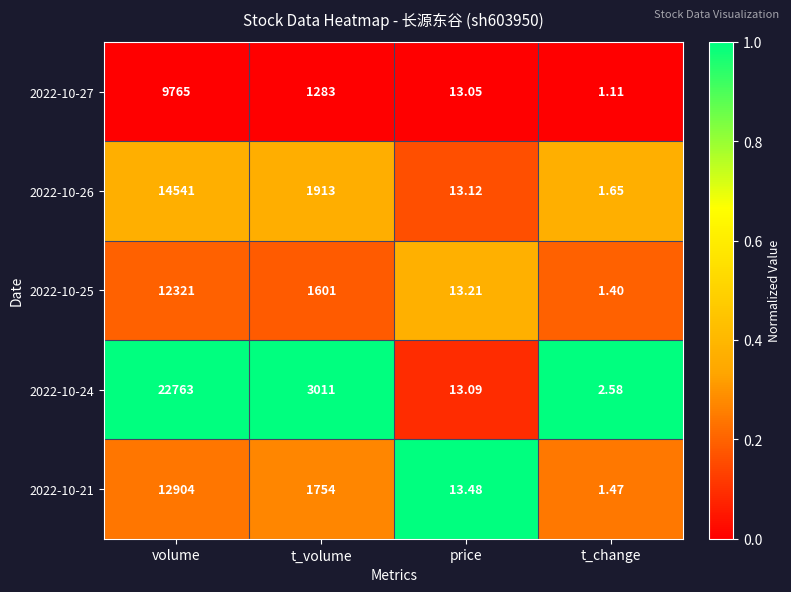

Is the value of 2022-10-21 at t_volume greater than the value of 2022-10-27 at volume?

No